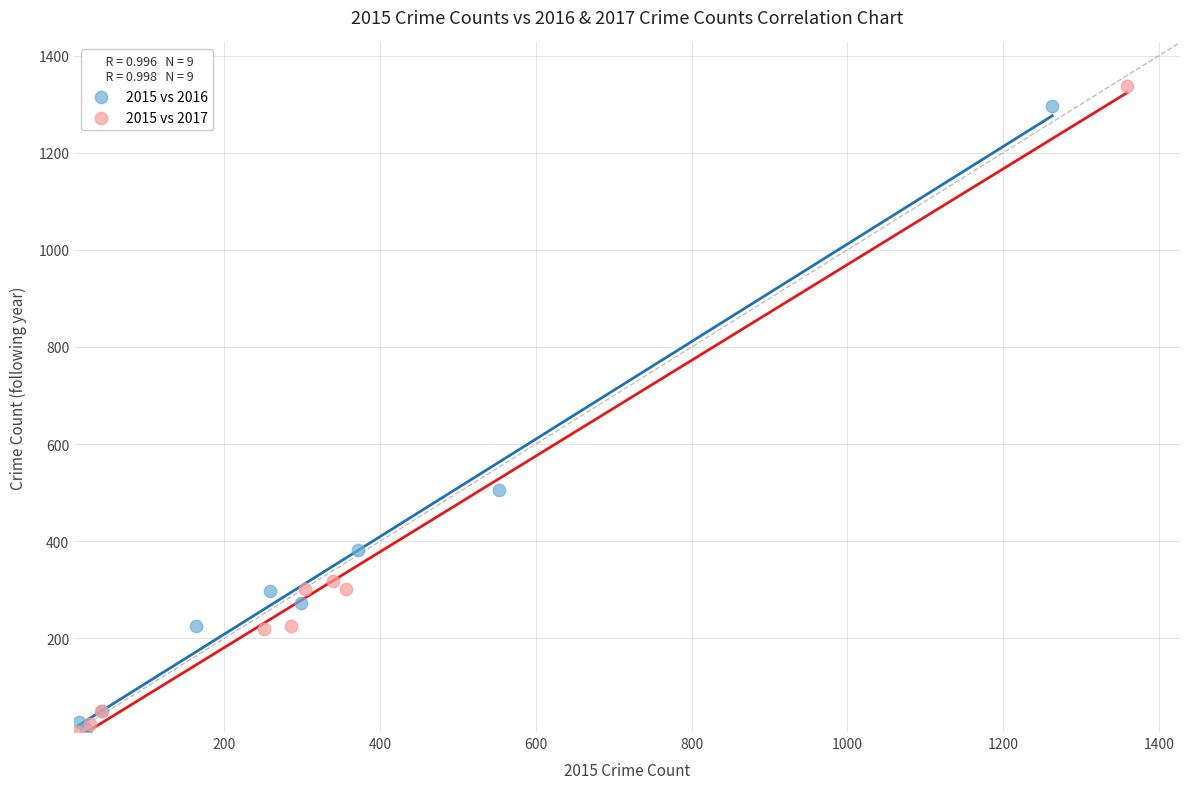

Which series has the largest Y range (max minus min)?

2015 vs 2017